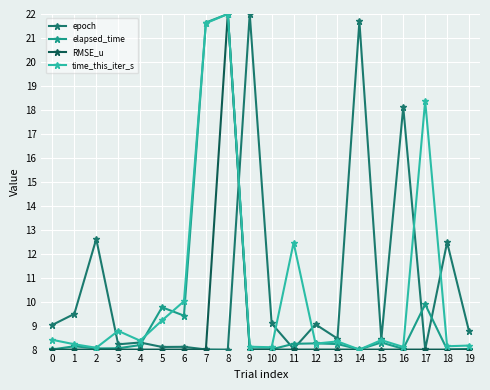

Which series changed the most between 5 and 8?

RMSE_u